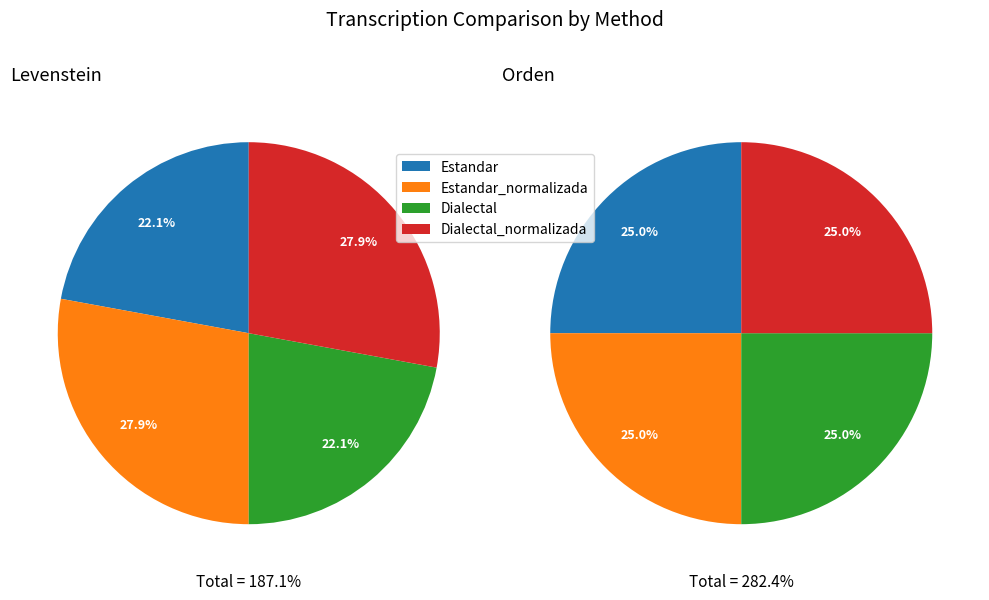

To the nearest percent, what percentage of the pie is Estandar_normalizada?

28%